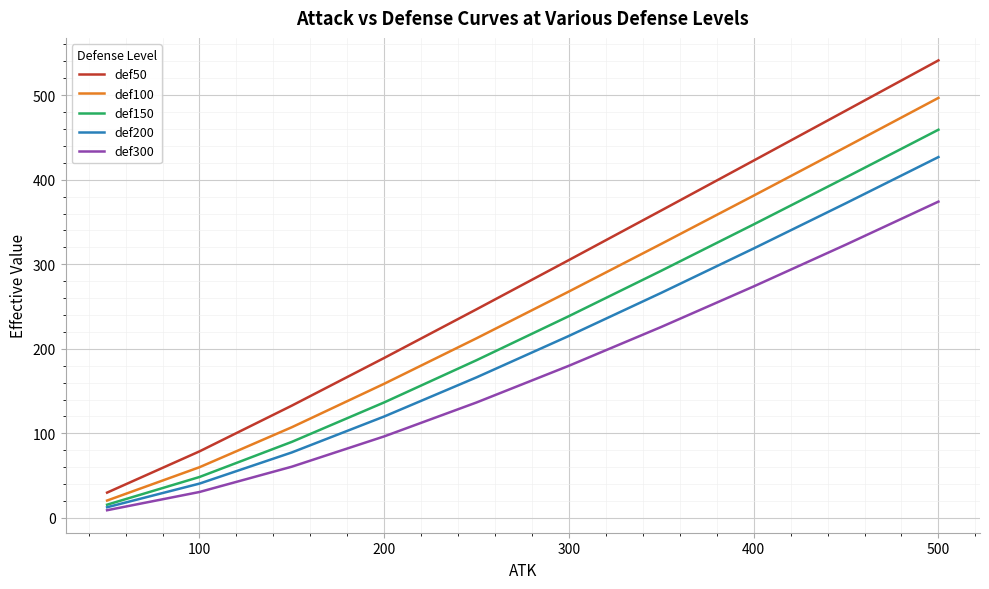

List the series in order of their peak value, highest first.

def50, def100, def150, def200, def300